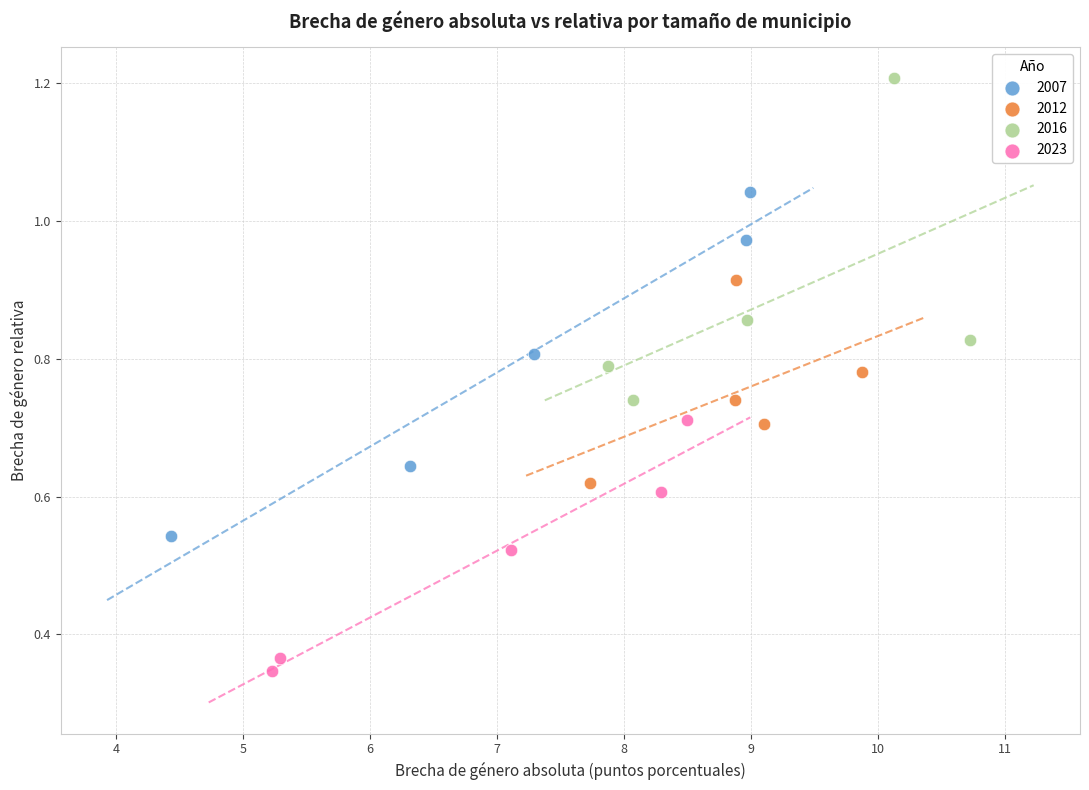

Which series contains the highest Y value?

2016